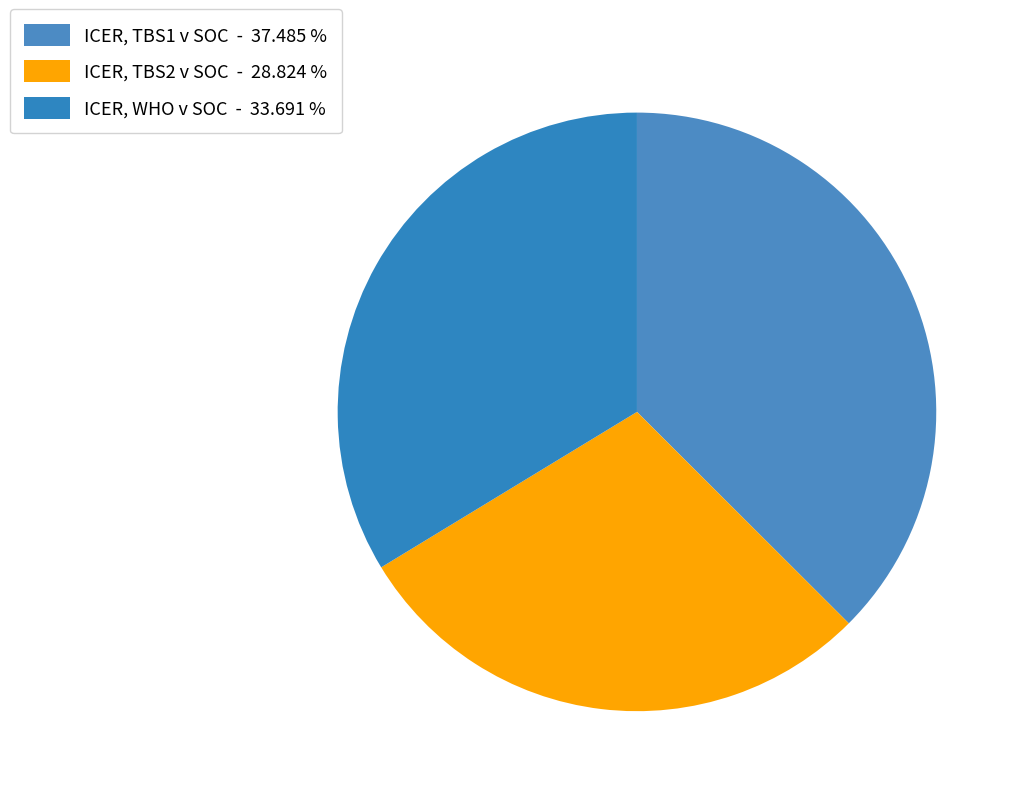

Is it true that ICER, TBS1 v SOC is 44% of the pie?

False